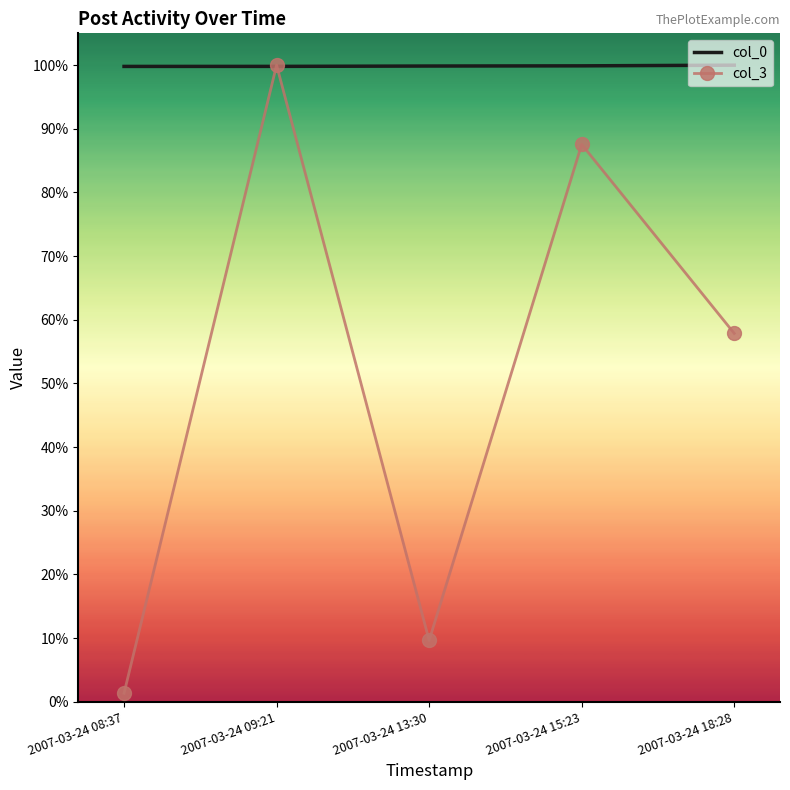

Rank the series by their average value, from highest to lowest.

col_0, col_3